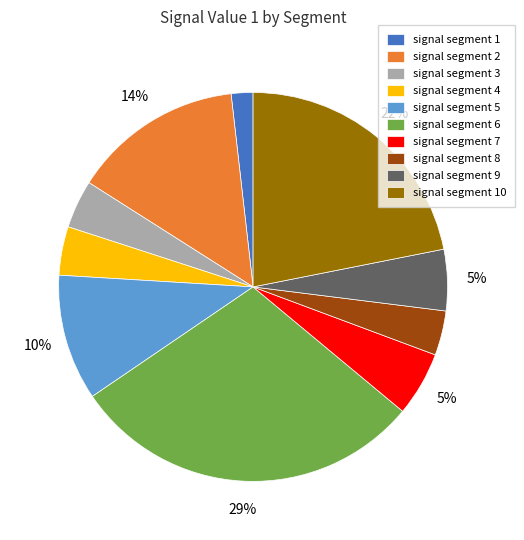

What is the smallest slice in the pie chart?

signal segment 1